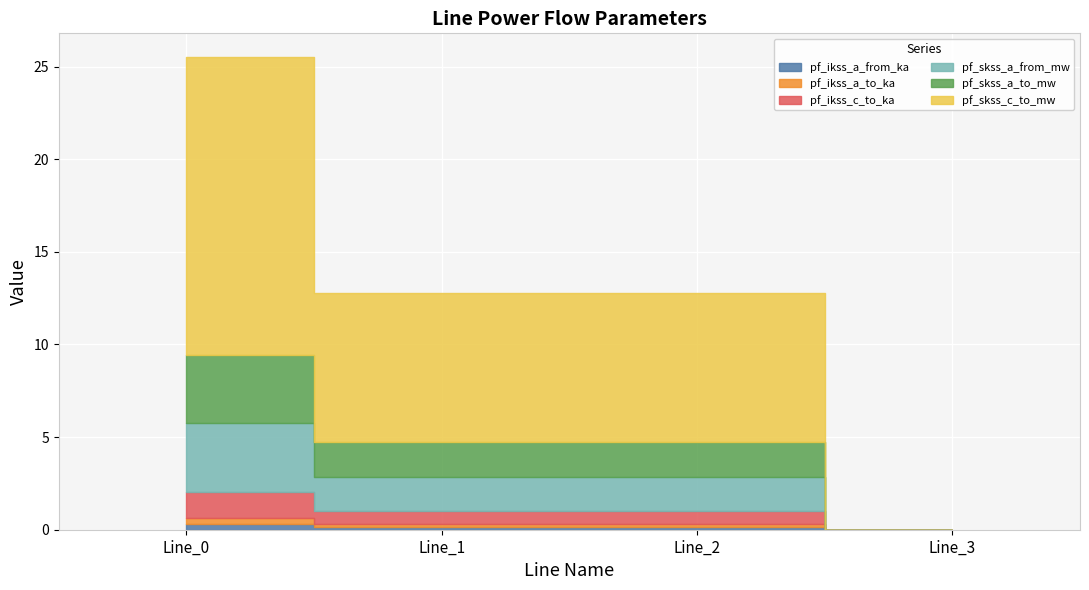

Reading left to right, what are all the values shown in this chart?

pf_ikss_a_from_ka: Line_0=0.3	Line_1=0.2	Line_2=0.2	Line_3=0.0
pf_ikss_a_to_ka: Line_0=0.3	Line_1=0.2	Line_2=0.2	Line_3=0.0
pf_ikss_c_to_ka: Line_0=1.4	Line_1=0.7	Line_2=0.7	Line_3=0.0
pf_skss_a_from_mw: Line_0=3.7	Line_1=1.9	Line_2=1.9	Line_3=0.0
pf_skss_a_to_mw: Line_0=3.7	Line_1=1.9	Line_2=1.9	Line_3=0.0
pf_skss_c_to_mw: Line_0=16.1	Line_1=8.0	Line_2=8.0	Line_3=0.0